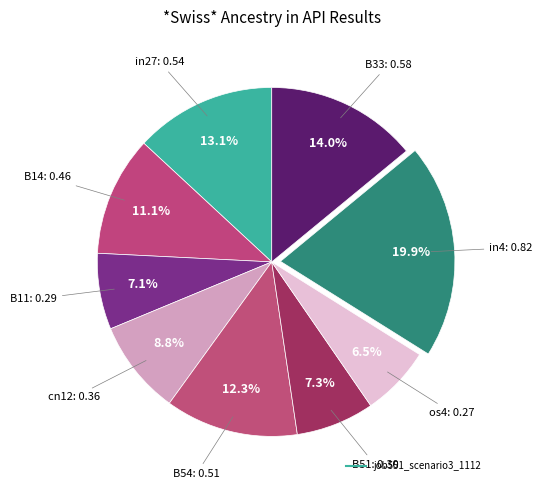

Is there a majority slice in this chart?

No